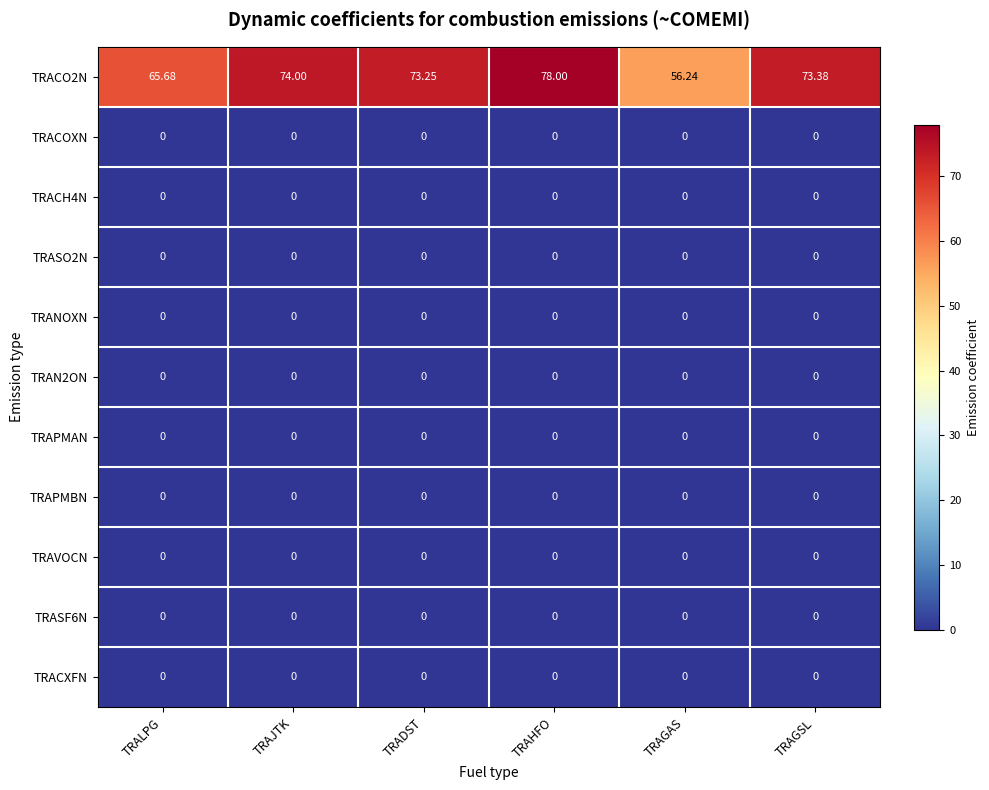

Which category has the highest value across all series?

TRAHFO